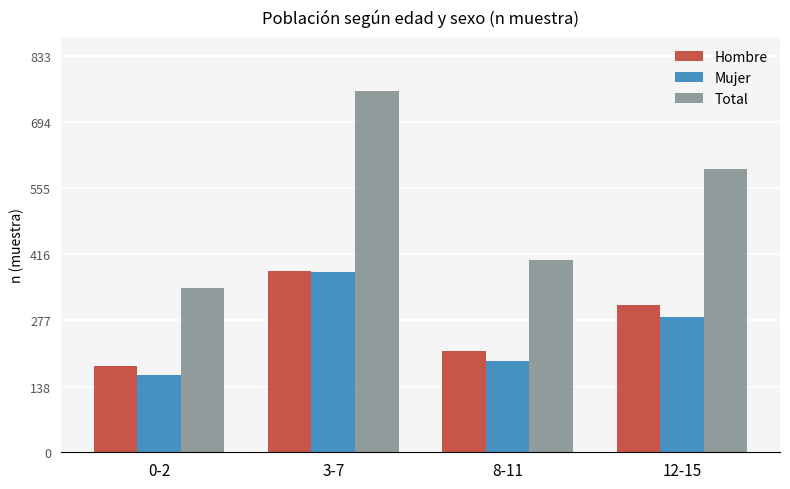

Reading left to right, transcribe all the data shown in this chart.

Hombre: 0-2=182	3-7=380	8-11=212	12-15=310
Mujer: 0-2=162	3-7=378	8-11=191	12-15=285
Total: 0-2=344	3-7=758	8-11=403	12-15=595